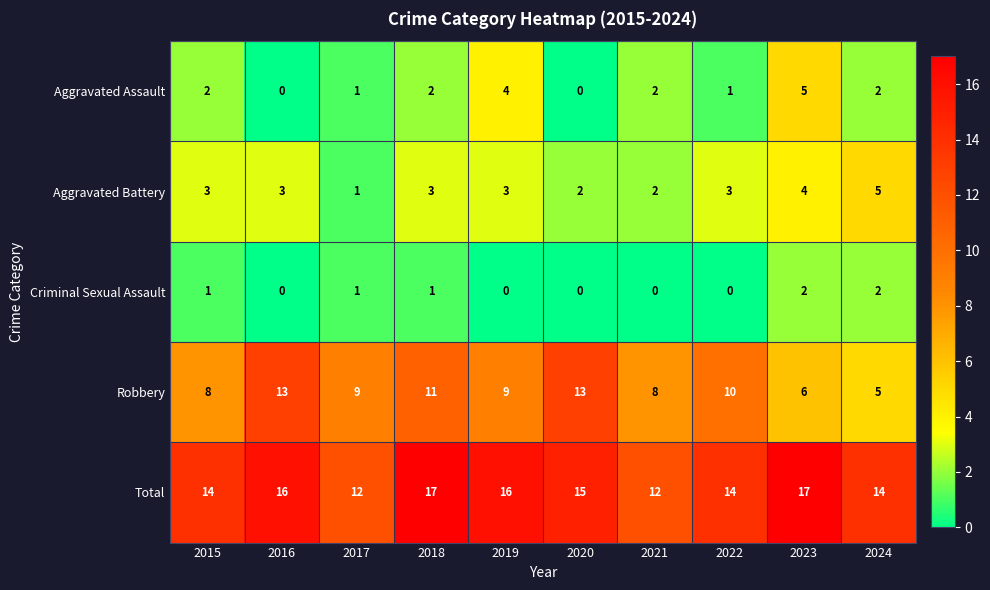

Count the number of categories in the chart.

10